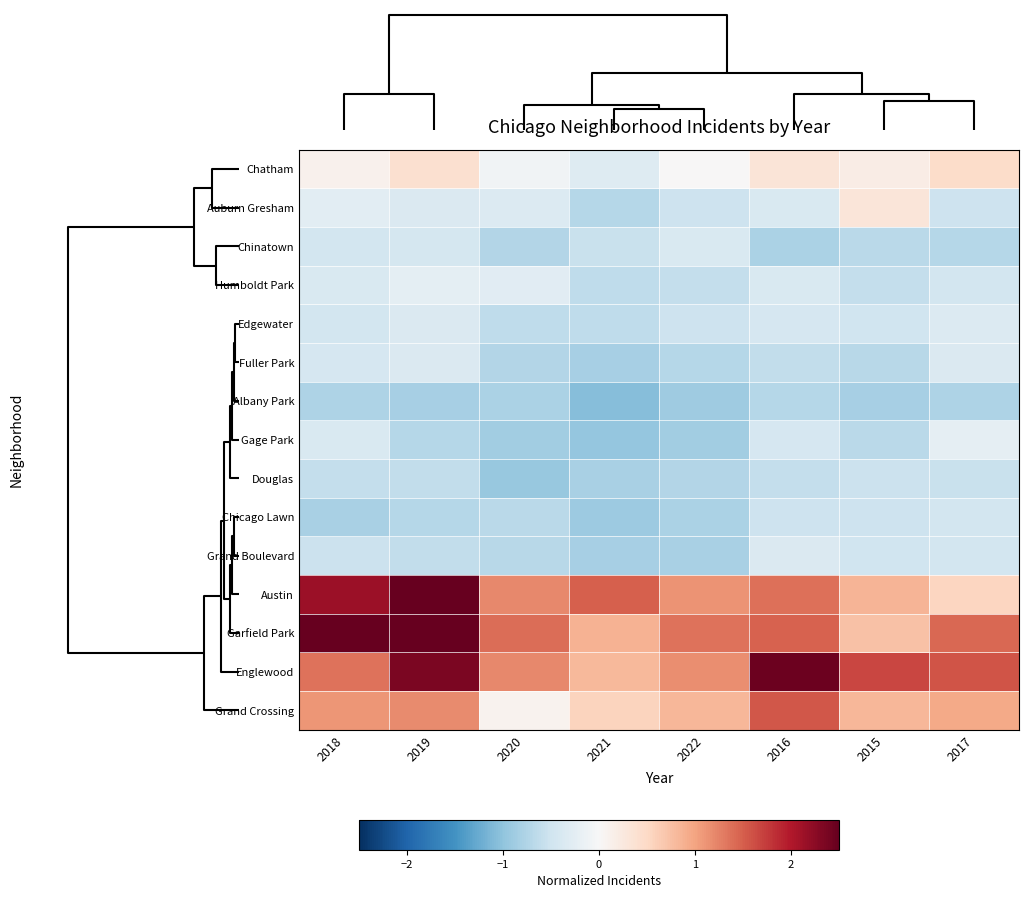

How many series are shown in this chart?

15